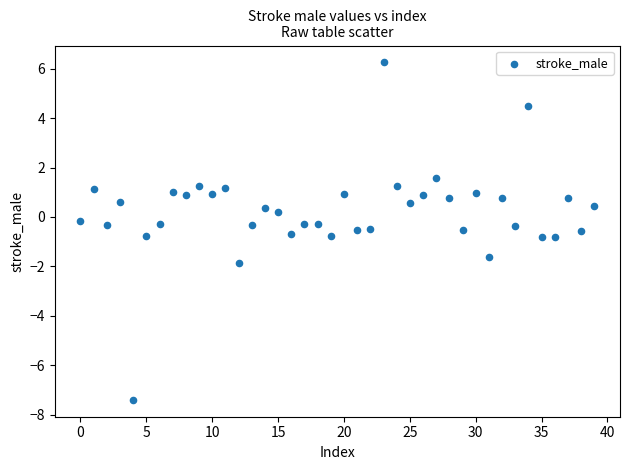

What is the range of Y values (max minus min)?

13.7